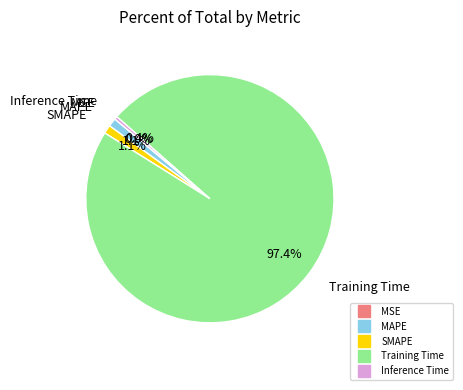

How much of the chart is everything except Inference Time?

99.6%